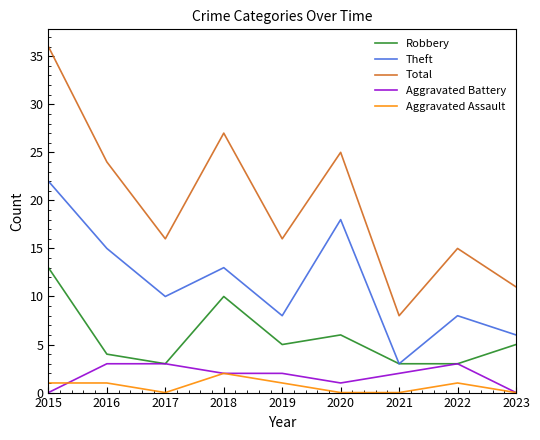

The value of Total at 2023 is 16. True or false?

False